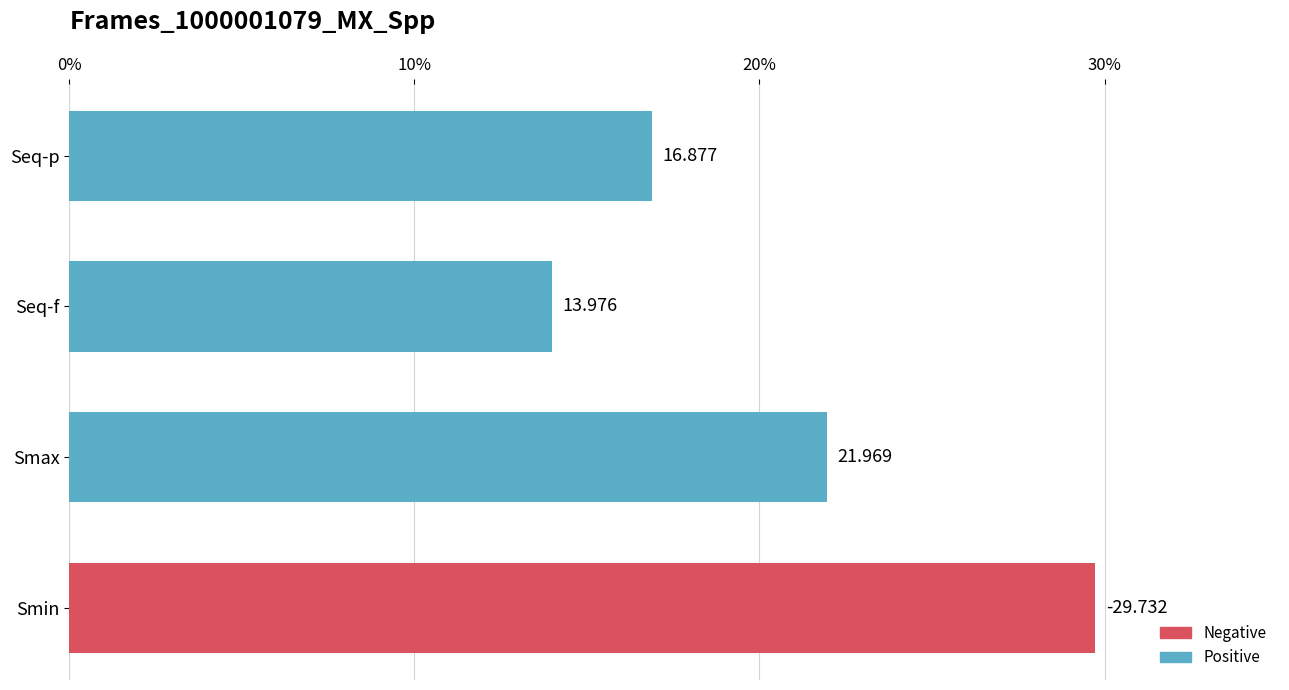

What is the average value?

20.6